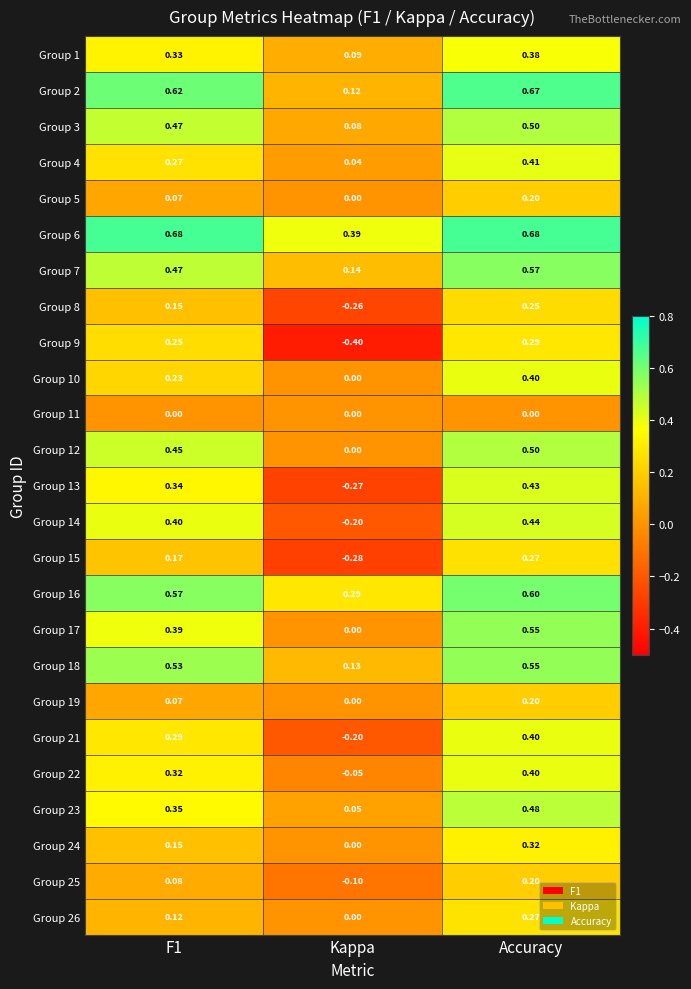

At which category is the sum across all series the highest?

Accuracy